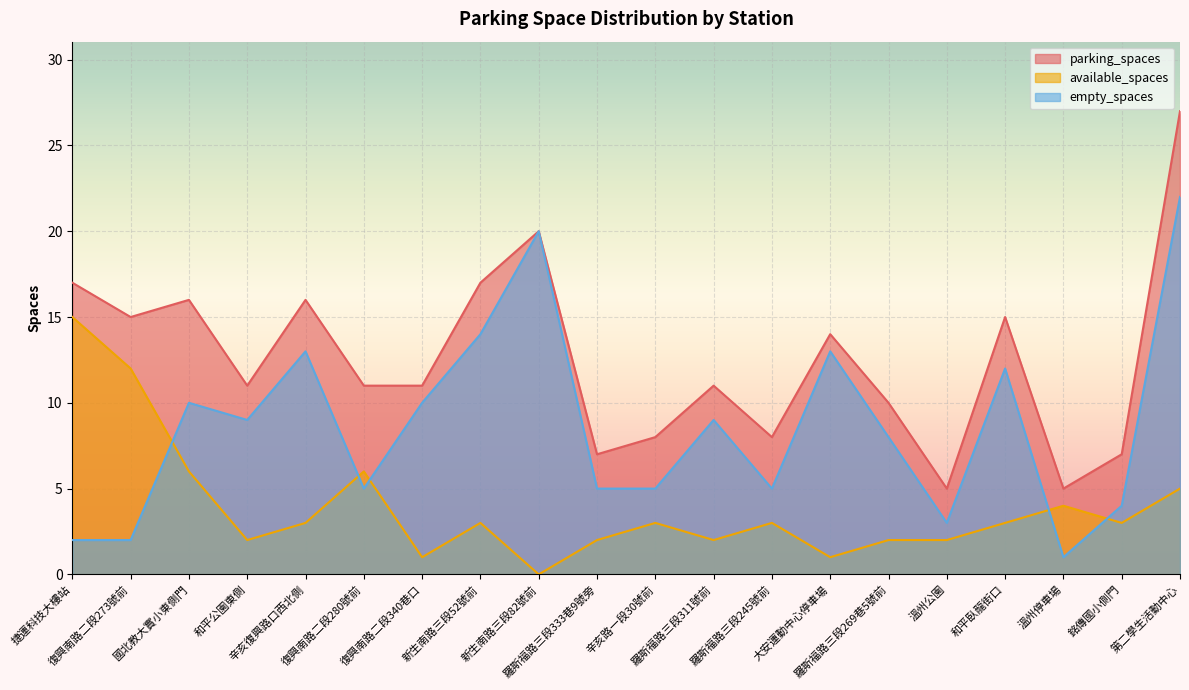

At 復興南路二段280號前, list the series in order from smallest to largest.

empty_spaces, available_spaces, parking_spaces